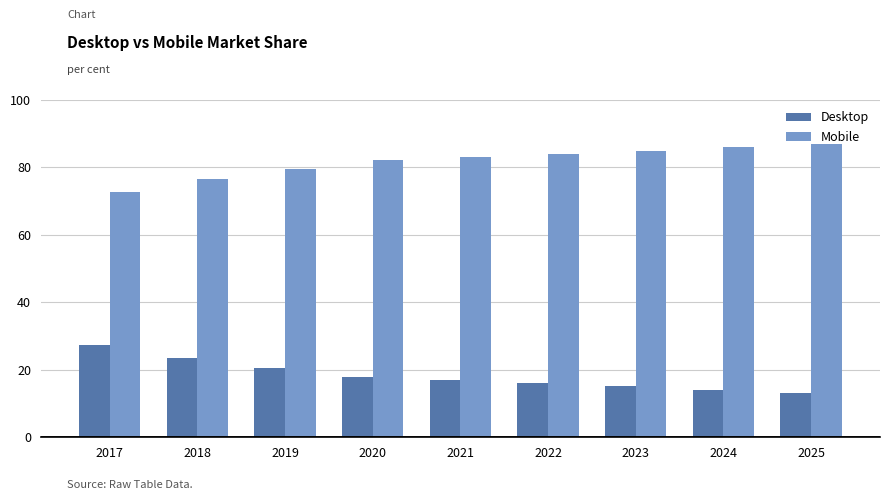

The Desktop series shows 13.0 at 2025. True or false?

True